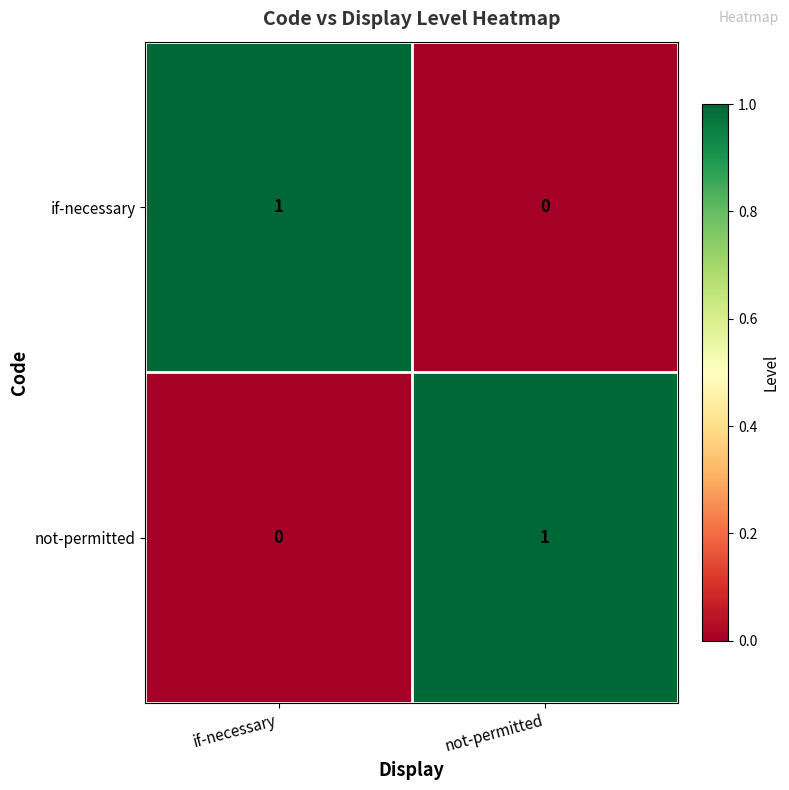

The if-necessary series shows 1 at if-necessary. True or false?

True